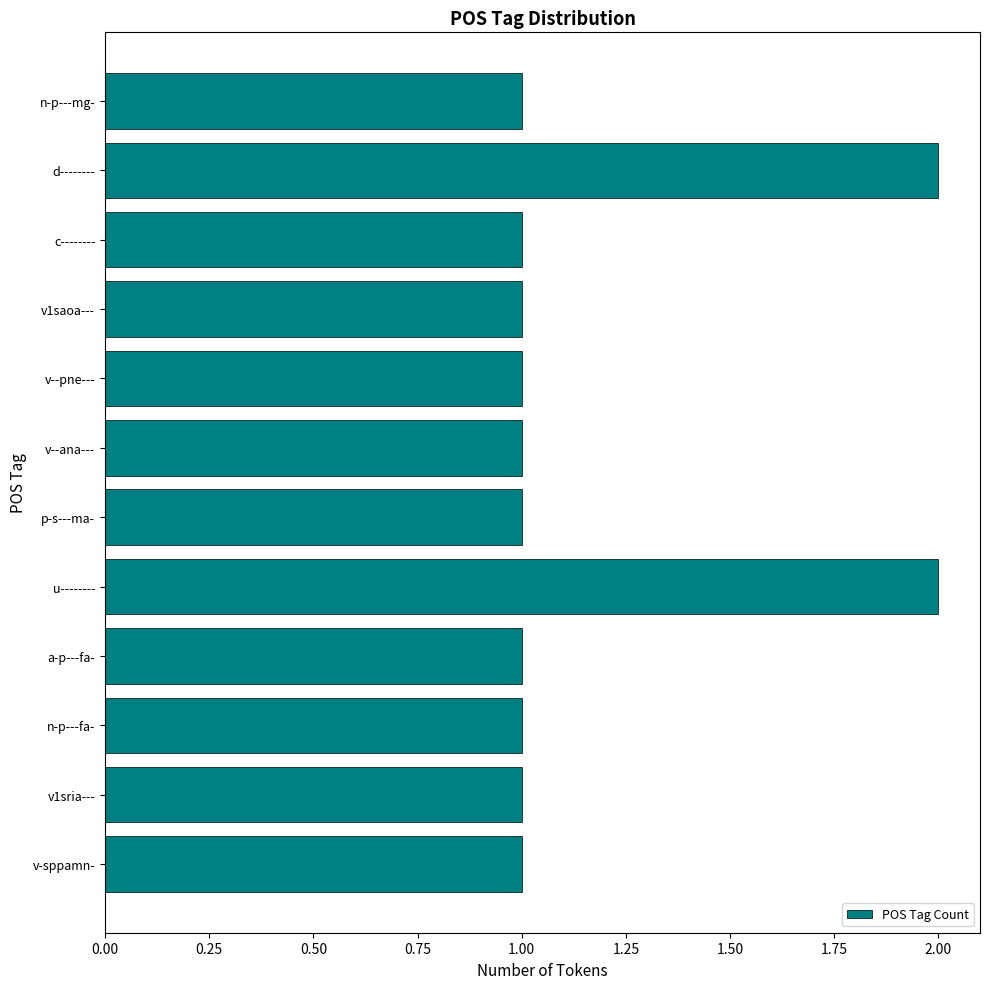

Is it true that the value at v1sria--- is 0?

False